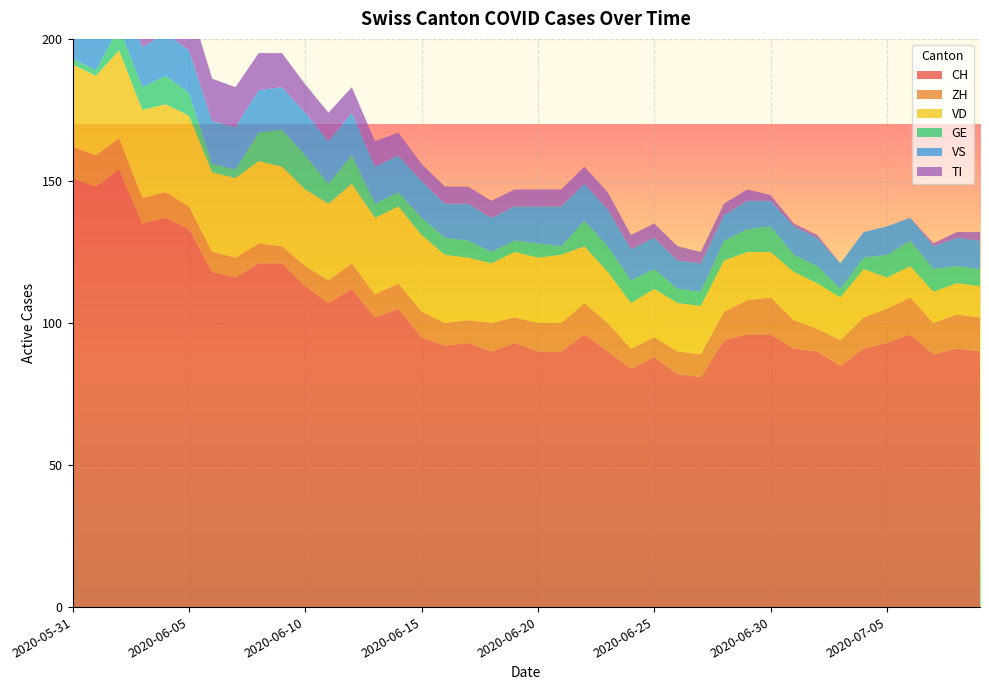

Reading left to right, extract all data points from this chart.

CH: 2020-05-31=151	2020-06-01=148	2020-06-02=154	2020-06-03=135	2020-06-04=137	2020-06-05=133	2020-06-06=118	2020-06-07=116	2020-06-08=121	2020-06-09=121	2020-06-10=113	2020-06-11=107	2020-06-12=112	2020-06-13=102	2020-06-14=105	2020-06-15=95	2020-06-16=92	2020-06-17=93	2020-06-18=90	2020-06-19=93	2020-06-20=90	2020-06-21=90	2020-06-22=96	2020-06-23=90	2020-06-24=84	2020-06-25=88	2020-06-26=82	2020-06-27=81	2020-06-28=94	2020-06-29=96	2020-06-30=96	2020-07-01=91	2020-07-02=90	2020-07-03=85	2020-07-04=91	2020-07-05=93	2020-07-06=96	2020-07-07=89	2020-07-08=91	2020-07-09=90
ZH: 2020-05-31=11	2020-06-01=11	2020-06-02=11	2020-06-03=9	2020-06-04=9	2020-06-05=8	2020-06-06=7	2020-06-07=7	2020-06-08=7	2020-06-09=6	2020-06-10=7	2020-06-11=8	2020-06-12=9	2020-06-13=8	2020-06-14=9	2020-06-15=9	2020-06-16=8	2020-06-17=8	2020-06-18=10	2020-06-19=9	2020-06-20=10	2020-06-21=10	2020-06-22=11	2020-06-23=10	2020-06-24=7	2020-06-25=7	2020-06-26=8	2020-06-27=8	2020-06-28=10	2020-06-29=12	2020-06-30=13	2020-07-01=10	2020-07-02=8	2020-07-03=9	2020-07-04=11	2020-07-05=12	2020-07-06=13	2020-07-07=11	2020-07-08=12	2020-07-09=12
VD: 2020-05-31=29	2020-06-01=28	2020-06-02=31	2020-06-03=31	2020-06-04=31	2020-06-05=32	2020-06-06=28	2020-06-07=28	2020-06-08=29	2020-06-09=28	2020-06-10=27	2020-06-11=27	2020-06-12=28	2020-06-13=27	2020-06-14=27	2020-06-15=27	2020-06-16=24	2020-06-17=22	2020-06-18=21	2020-06-19=23	2020-06-20=23	2020-06-21=24	2020-06-22=20	2020-06-23=18	2020-06-24=16	2020-06-25=17	2020-06-26=17	2020-06-27=17	2020-06-28=18	2020-06-29=17	2020-06-30=16	2020-07-01=17	2020-07-02=16	2020-07-03=15	2020-07-04=17	2020-07-05=11	2020-07-06=11	2020-07-07=11	2020-07-08=11	2020-07-09=11
GE: 2020-05-31=2	2020-06-01=2	2020-06-02=8	2020-06-03=8	2020-06-04=10	2020-06-05=8	2020-06-06=3	2020-06-07=3	2020-06-08=10	2020-06-09=13	2020-06-10=12	2020-06-11=7	2020-06-12=10	2020-06-13=5	2020-06-14=5	2020-06-15=6	2020-06-16=6	2020-06-17=6	2020-06-18=4	2020-06-19=4	2020-06-20=5	2020-06-21=3	2020-06-22=9	2020-06-23=9	2020-06-24=8	2020-06-25=7	2020-06-26=5	2020-06-27=5	2020-06-28=7	2020-06-29=8	2020-06-30=9	2020-07-01=6	2020-07-02=6	2020-07-03=3	2020-07-04=4	2020-07-05=8	2020-07-06=9	2020-07-07=8	2020-07-08=6	2020-07-09=6
VS: 2020-05-31=15	2020-06-01=15	2020-06-02=15	2020-06-03=14	2020-06-04=15	2020-06-05=15	2020-06-06=15	2020-06-07=15	2020-06-08=15	2020-06-09=15	2020-06-10=15	2020-06-11=15	2020-06-12=15	2020-06-13=13	2020-06-14=13	2020-06-15=13	2020-06-16=12	2020-06-17=13	2020-06-18=12	2020-06-19=12	2020-06-20=13	2020-06-21=14	2020-06-22=13	2020-06-23=13	2020-06-24=11	2020-06-25=11	2020-06-26=10	2020-06-27=10	2020-06-28=9	2020-06-29=10	2020-06-30=9	2020-07-01=10	2020-07-02=10	2020-07-03=9	2020-07-04=9	2020-07-05=10	2020-07-06=8	2020-07-07=8	2020-07-08=10	2020-07-09=10
TI: 2020-05-31=30	2020-06-01=28	2020-06-02=26	2020-06-03=20	2020-06-04=18	2020-06-05=17	2020-06-06=15	2020-06-07=14	2020-06-08=13	2020-06-09=12	2020-06-10=10	2020-06-11=10	2020-06-12=9	2020-06-13=9	2020-06-14=8	2020-06-15=6	2020-06-16=6	2020-06-17=6	2020-06-18=6	2020-06-19=6	2020-06-20=6	2020-06-21=6	2020-06-22=6	2020-06-23=6	2020-06-24=5	2020-06-25=5	2020-06-26=5	2020-06-27=4	2020-06-28=4	2020-06-29=4	2020-06-30=2	2020-07-01=1	2020-07-02=1	2020-07-03=0	2020-07-04=0	2020-07-05=0	2020-07-06=0	2020-07-07=1	2020-07-08=2	2020-07-09=3